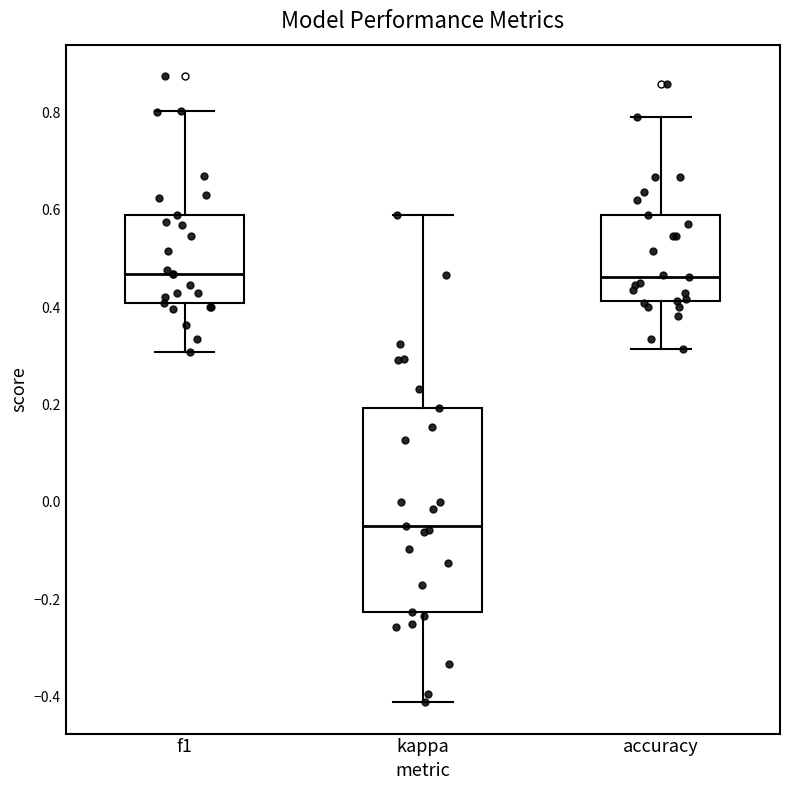

Where is the upper edge of the box for accuracy on the y-axis? The values are not printed on the chart, so give them approximately, as read against the axis.

0.58